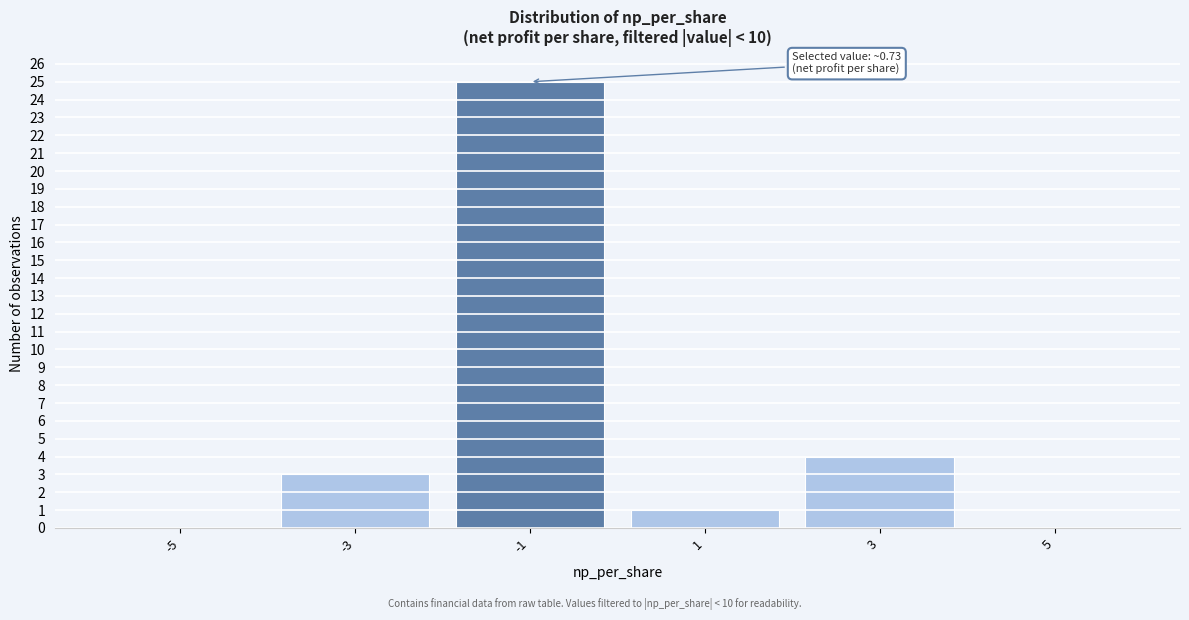

Reading left to right, extract all data points from this chart.

-5=0	-3=3	-1=25	1=1	3=4	5=0